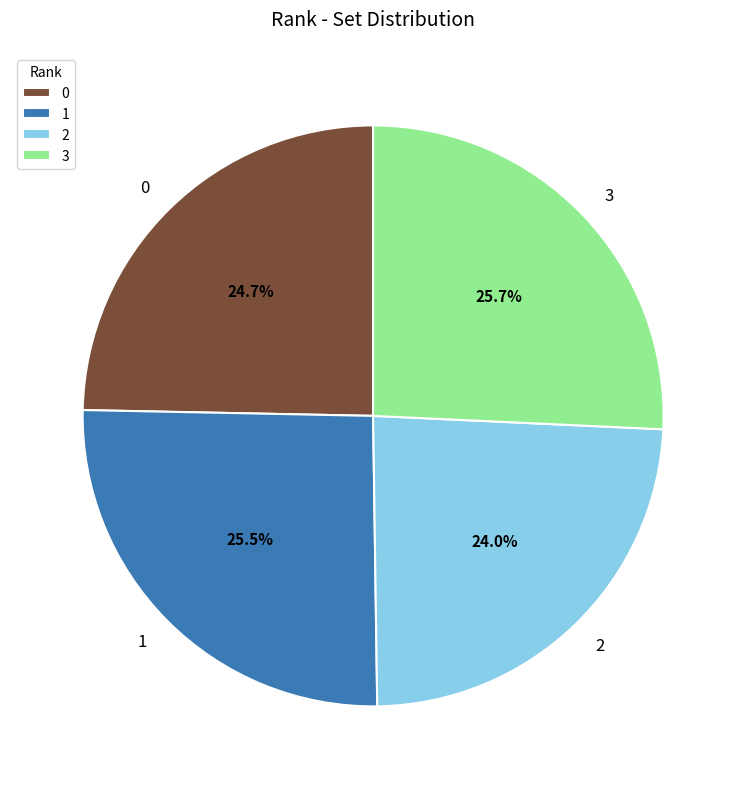

Do 3 and 1 together represent more than half of the pie?

Yes